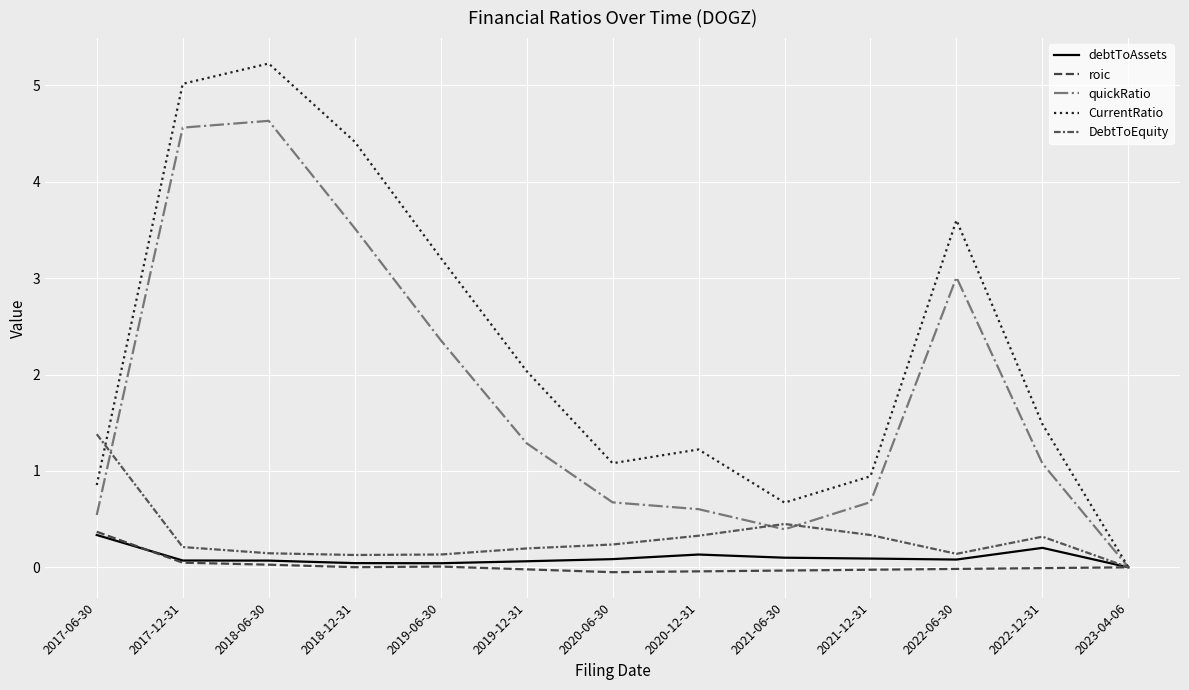

How many lines are shown in the chart?

5